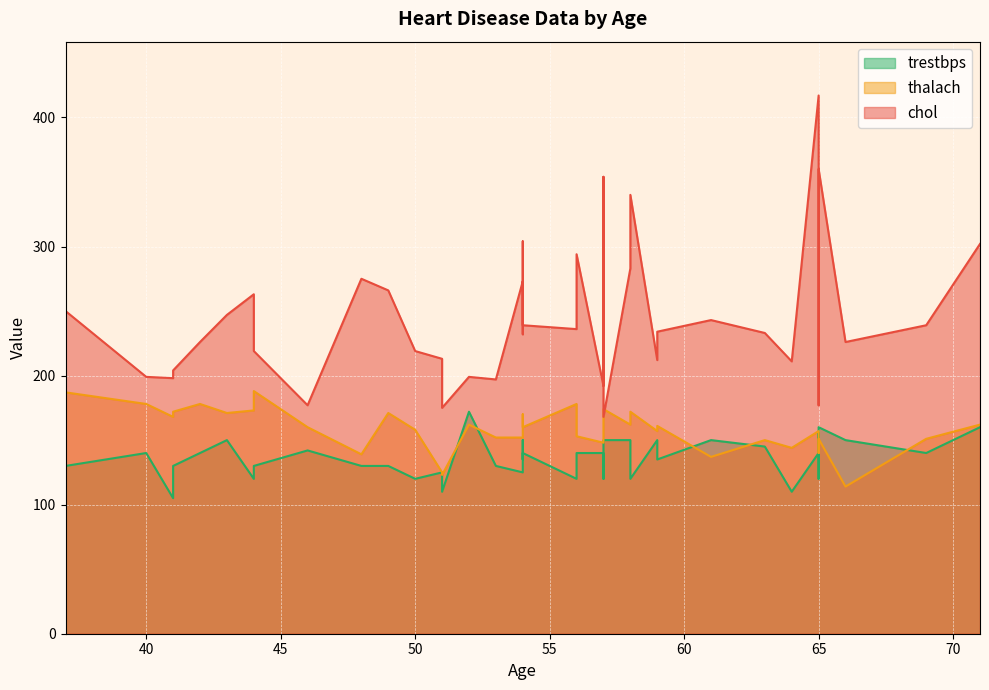

Rank the series by their average value, from lowest to highest.

trestbps, thalach, chol